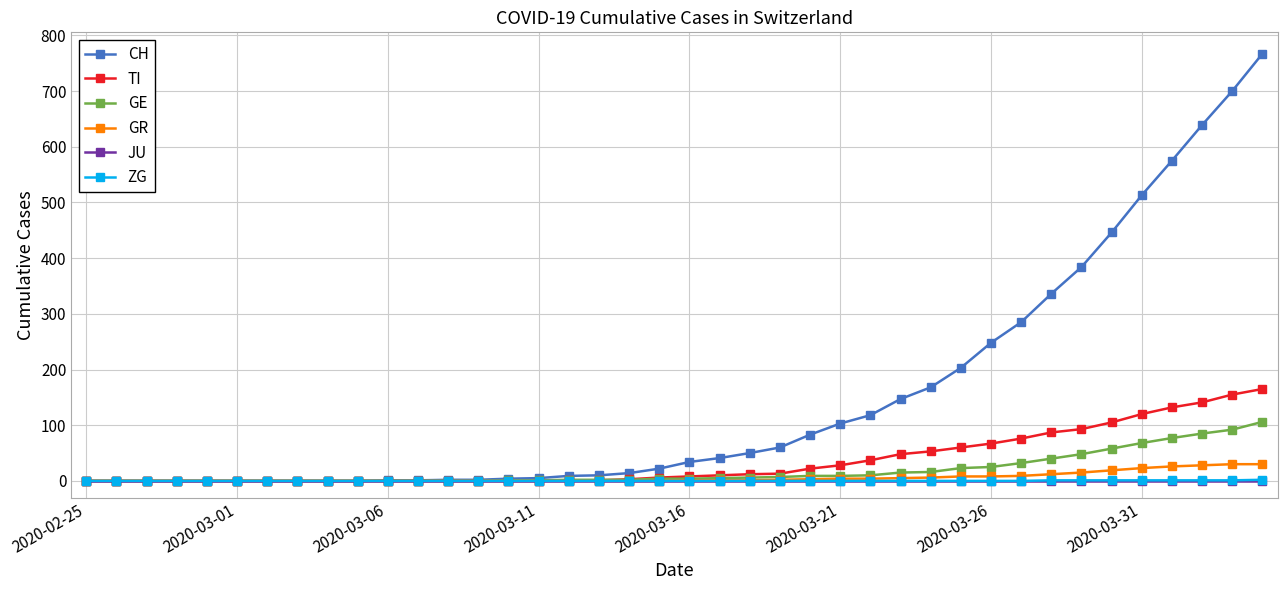

What is the maximum value for GR?

30